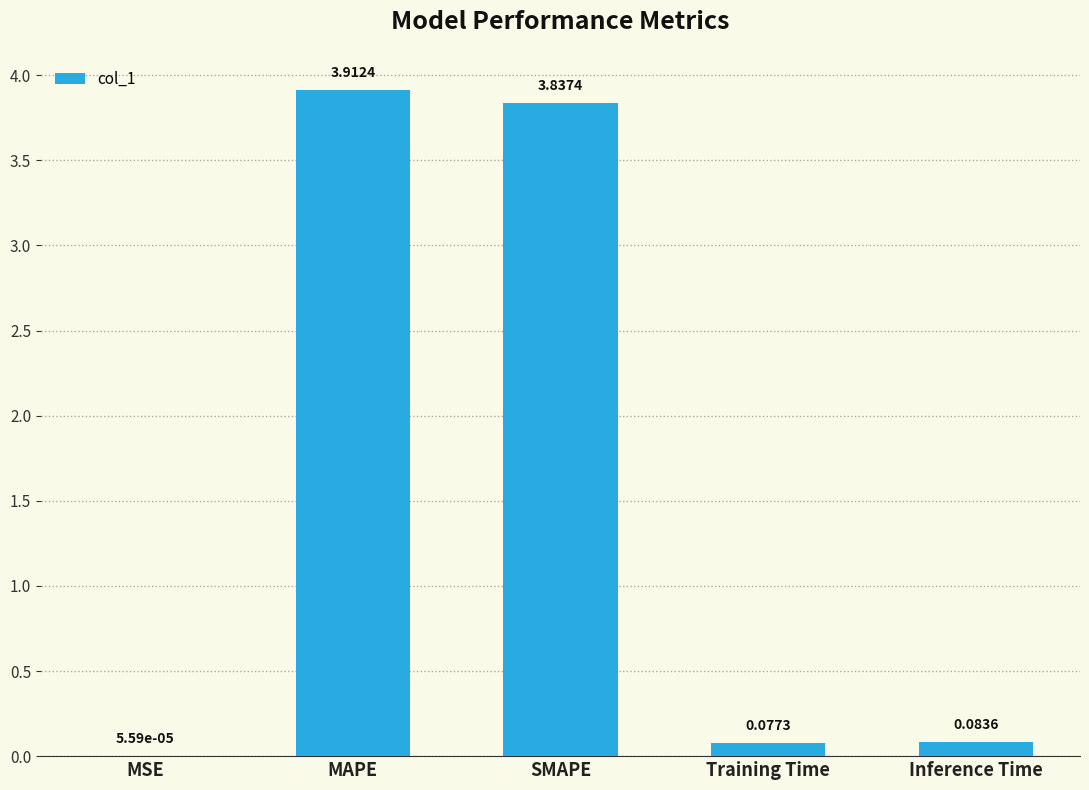

Which has a higher value, MAPE or MSE?

MAPE